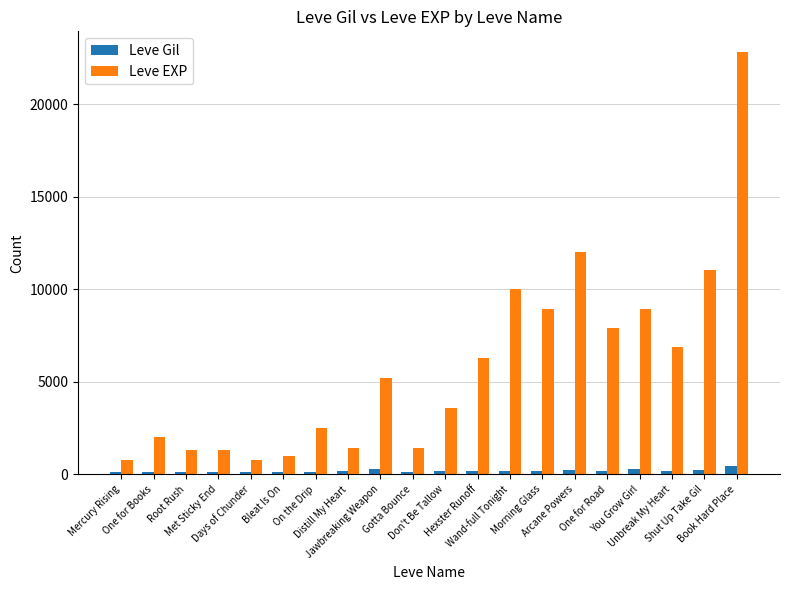

At how many categories does at least one series exceed 9266?

4